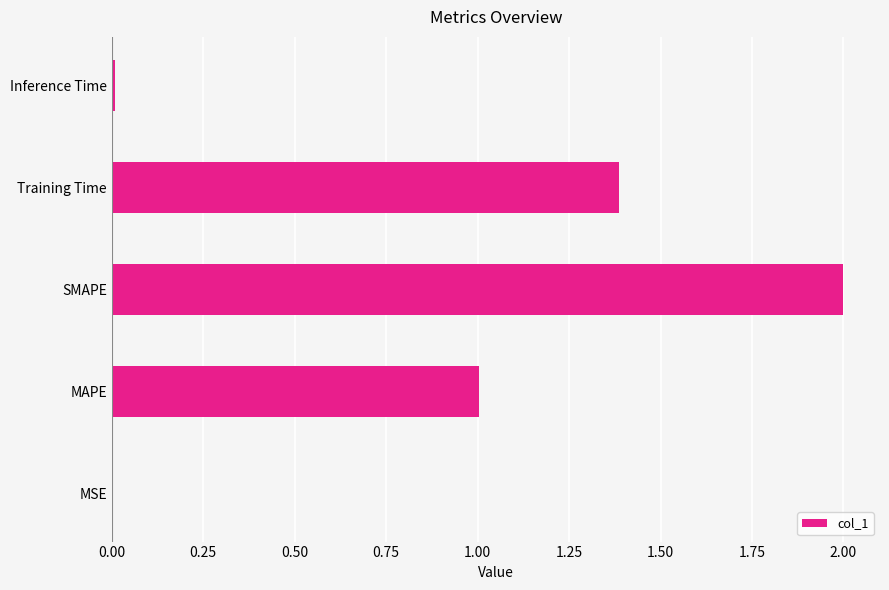

Count the number of categories in the chart.

5